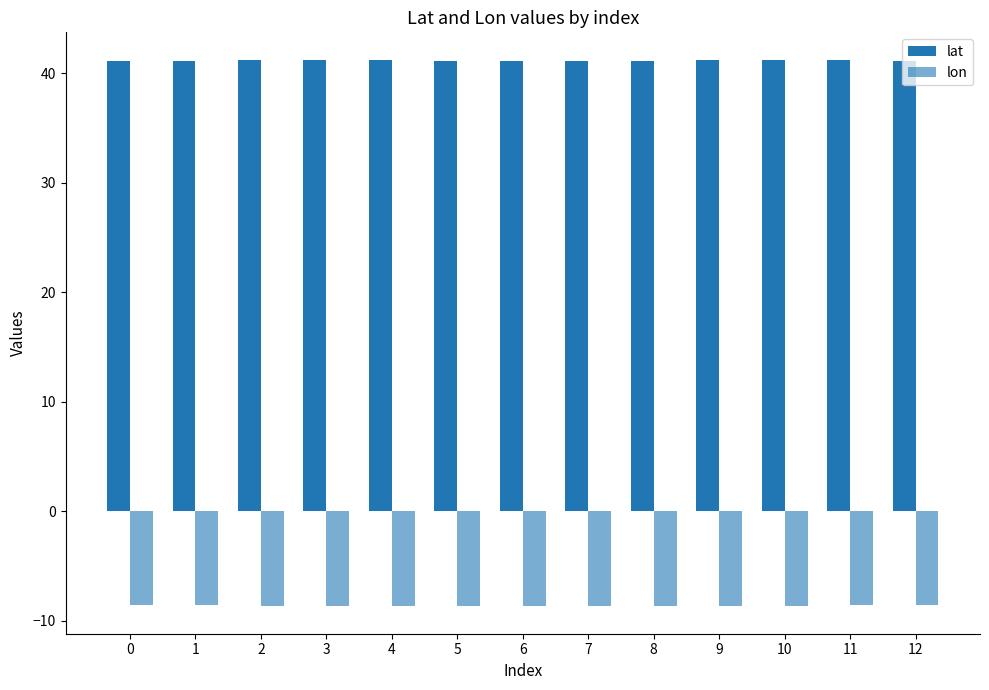

Read the lon value at 3.

-8.6